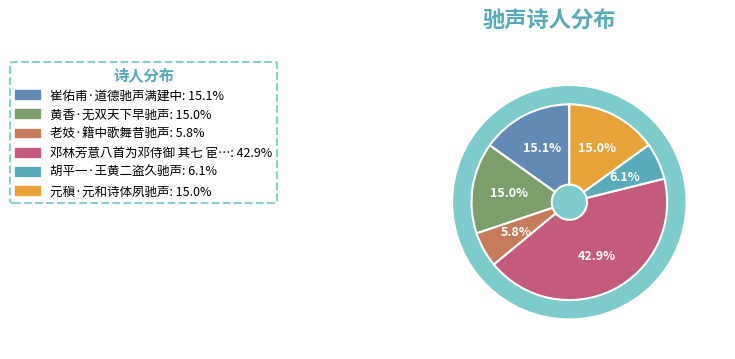

To the nearest percent, what is the combined percentage of 胡平一·王黄二盗久驰声 and 老妓·籍中歌舞昔驰声?

12%